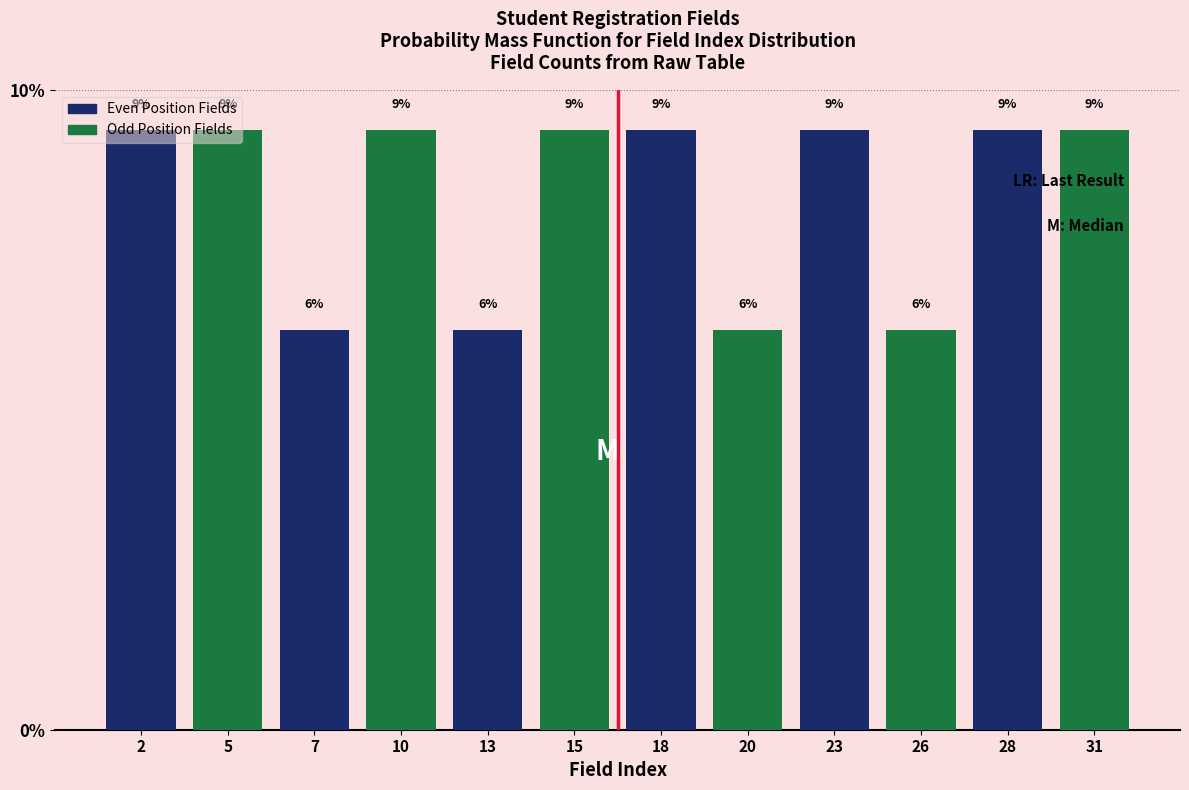

Does the chart contain any negative values?

No